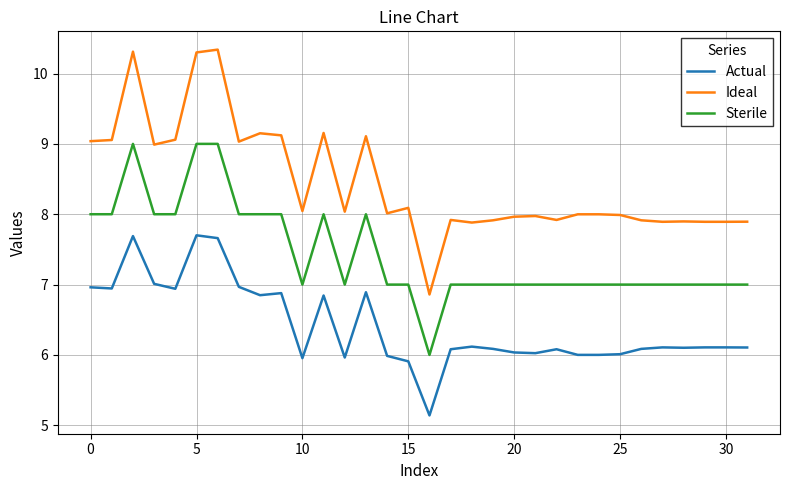

What is the minimum value shown in the chart?

5.1